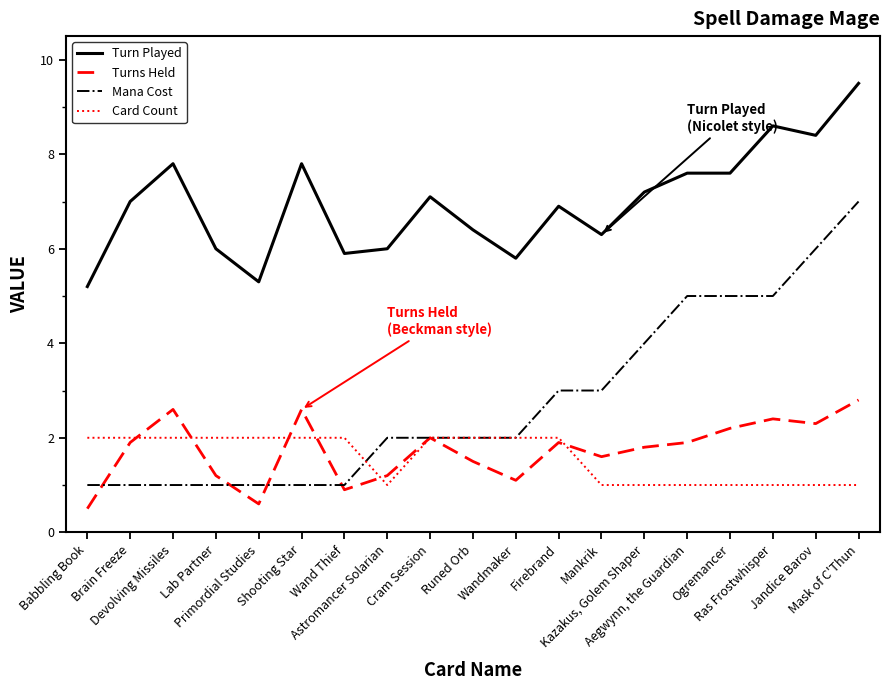

List the series in order of their peak value, highest first.

Turn Played, Mana Cost, Turns Held, Card Count